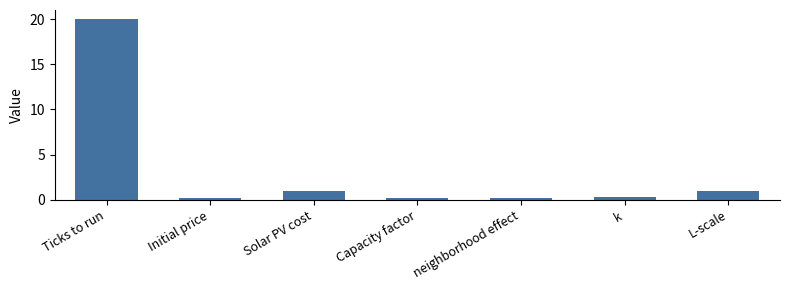

Count the number of categories in the chart.

7